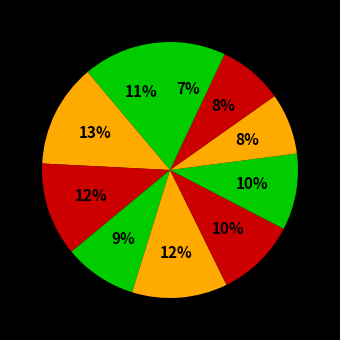

Rank the categories by value from lowest to highest.

9, 7, 8, 3, 6, 5, 0, 2, 4, 1